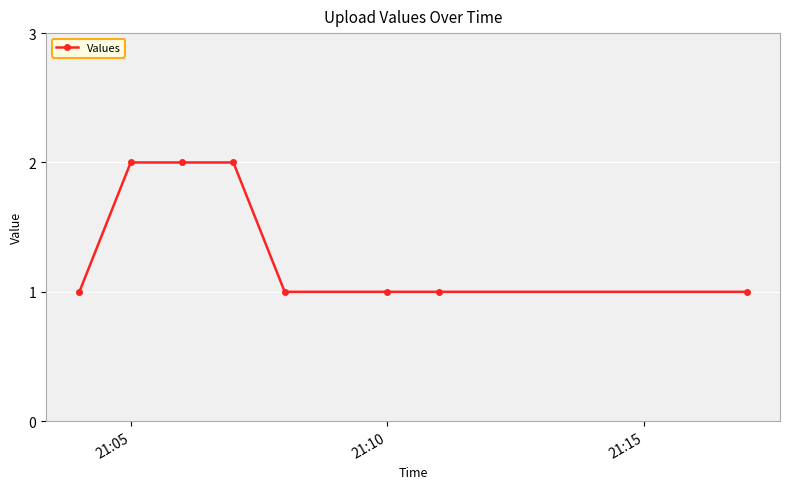

Count the number of data series in this chart.

1